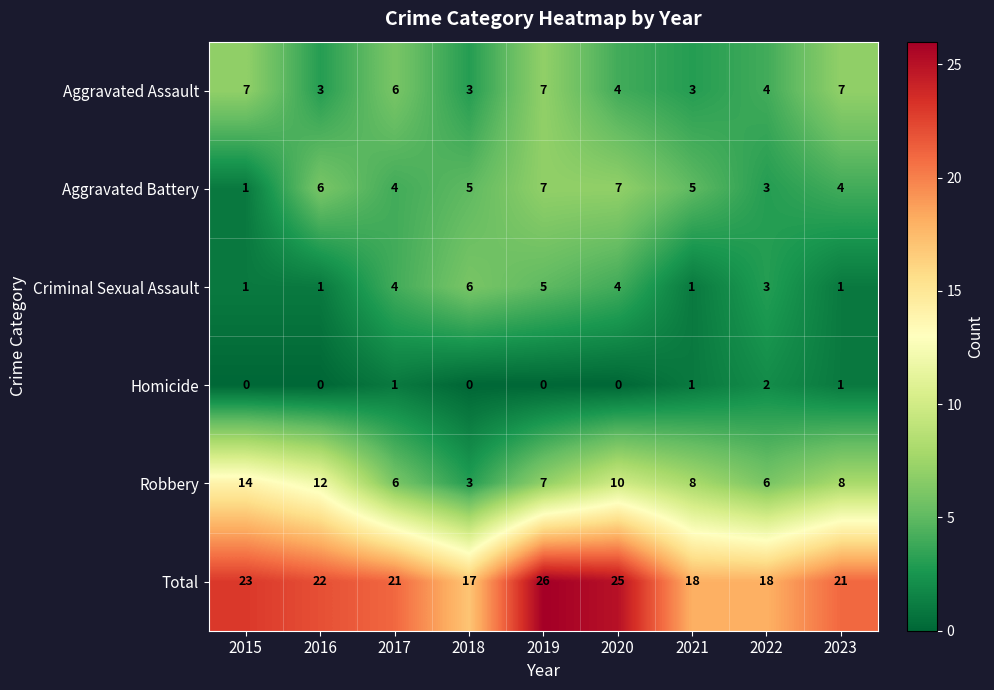

Between 2020 and 2021, which series saw the biggest shift?

Total